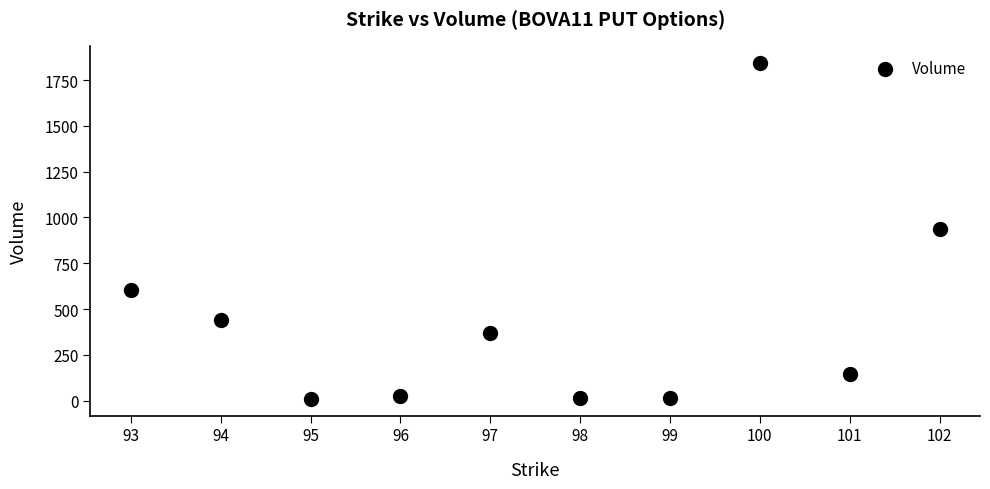

What is the range of Y values (max minus min)?

1836.0